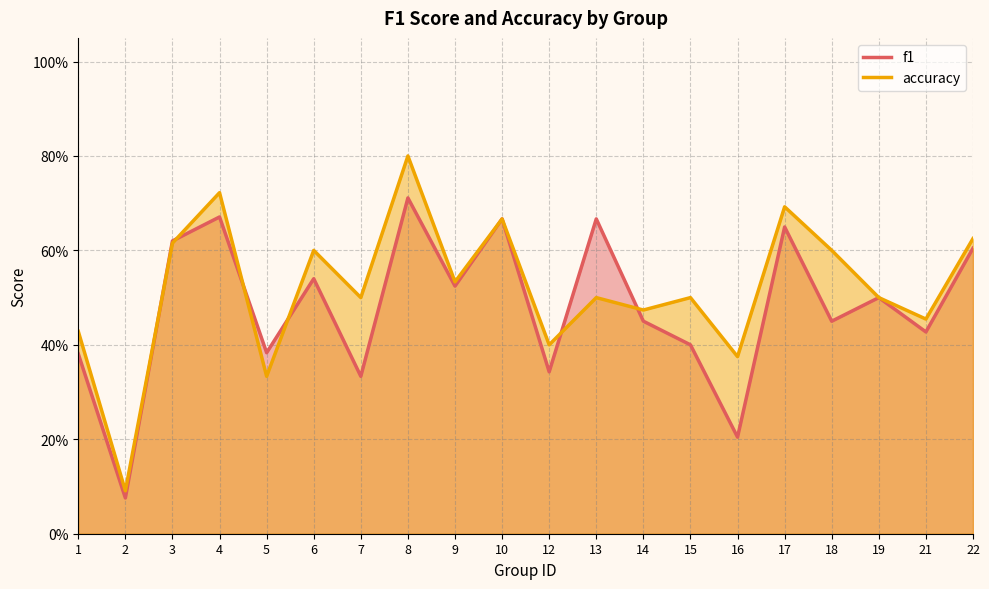

The accuracy series shows 0.6 at 18. True or false?

True